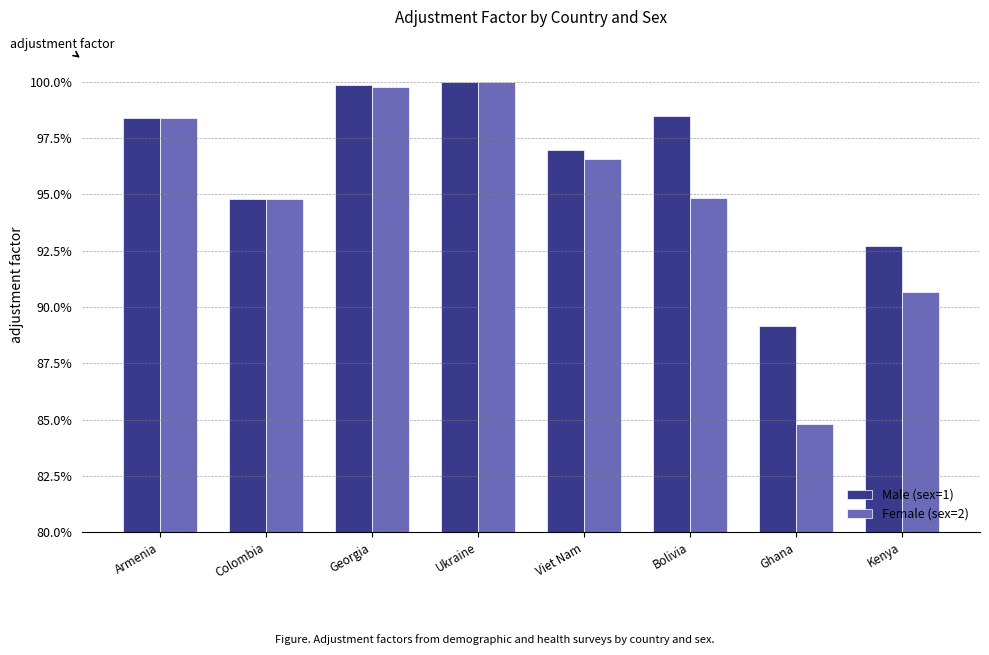

What is the minimum value for Male (sex=1)?

0.9